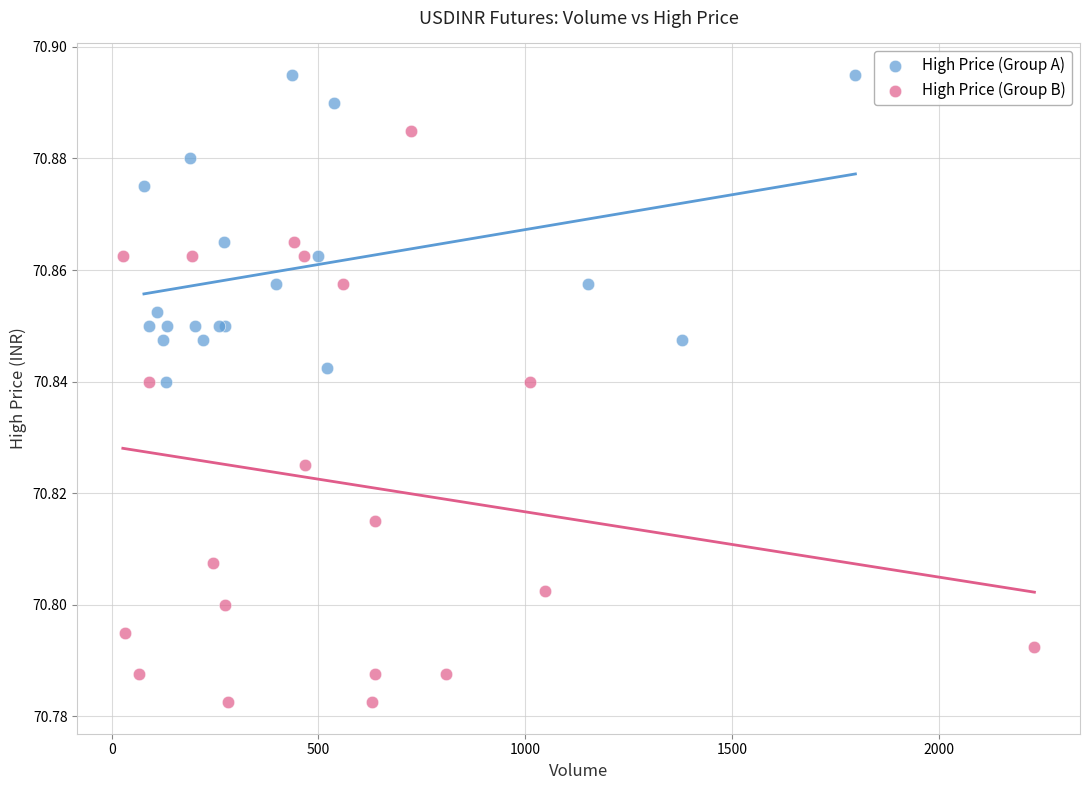

Which series has the widest spread of Y values?

High Price (Group B)